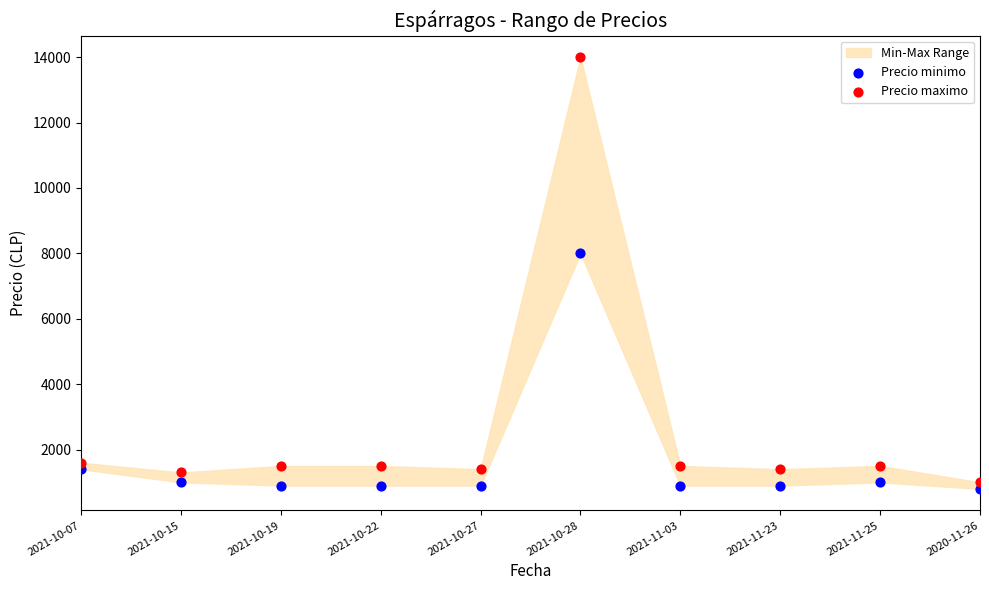

Which series has the widest spread of Y values?

Precio maximo